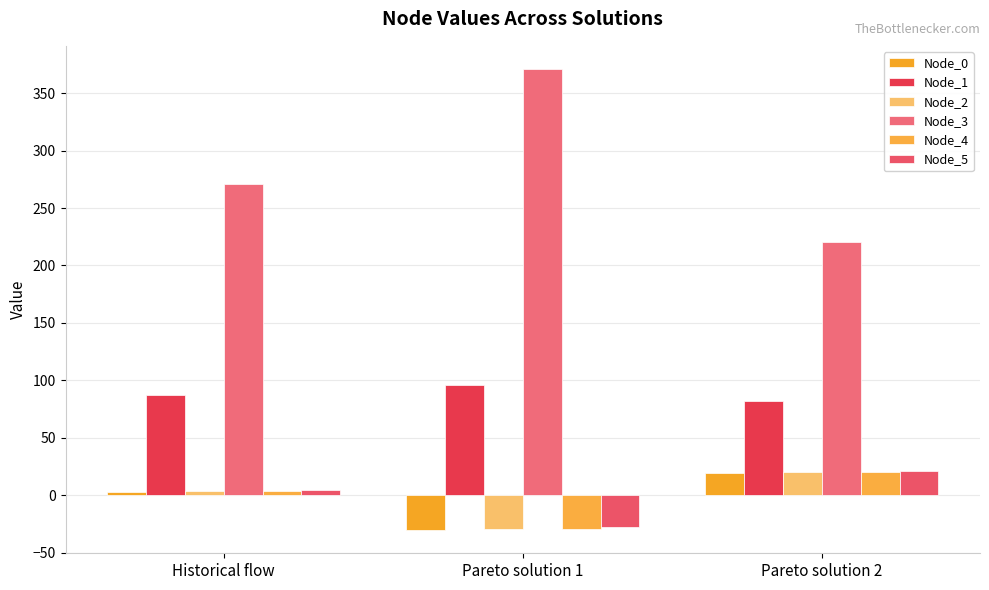

How many data points in Node_4 are above 3?

2